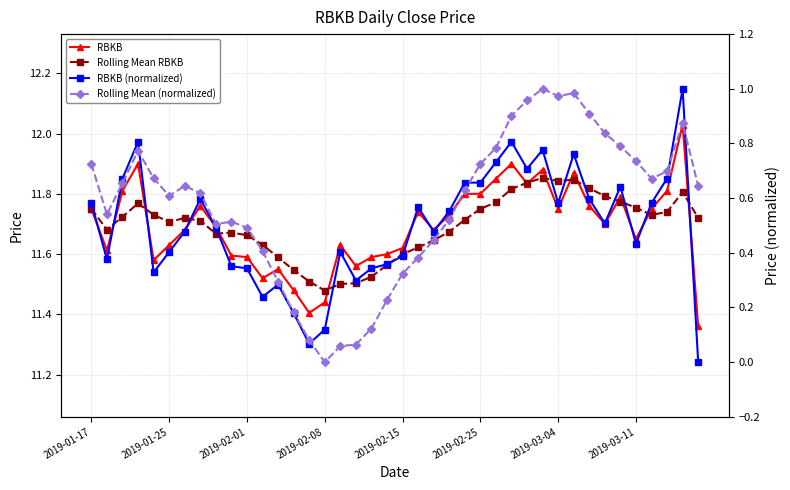

Which series has the largest total across all categories?

Rolling Mean RBKB